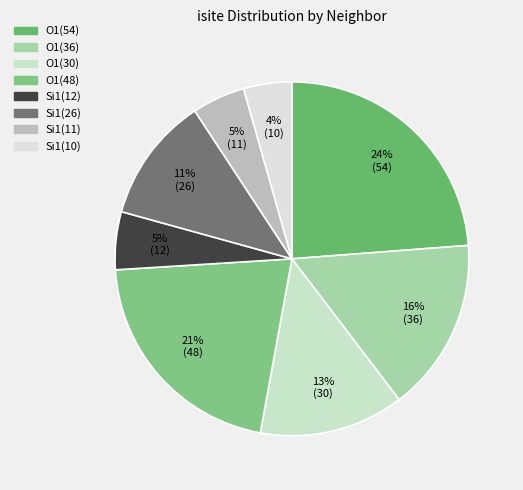

Approximately how many times larger is the value at Si1(11) compared to O1(54)?

0.2